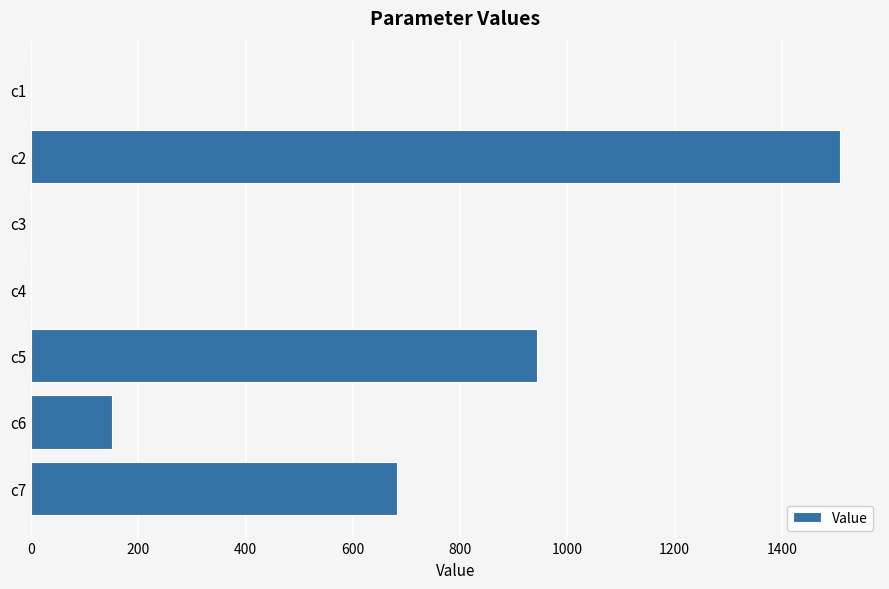

Approximately how many times larger is the value at c2 compared to c7?

2.2